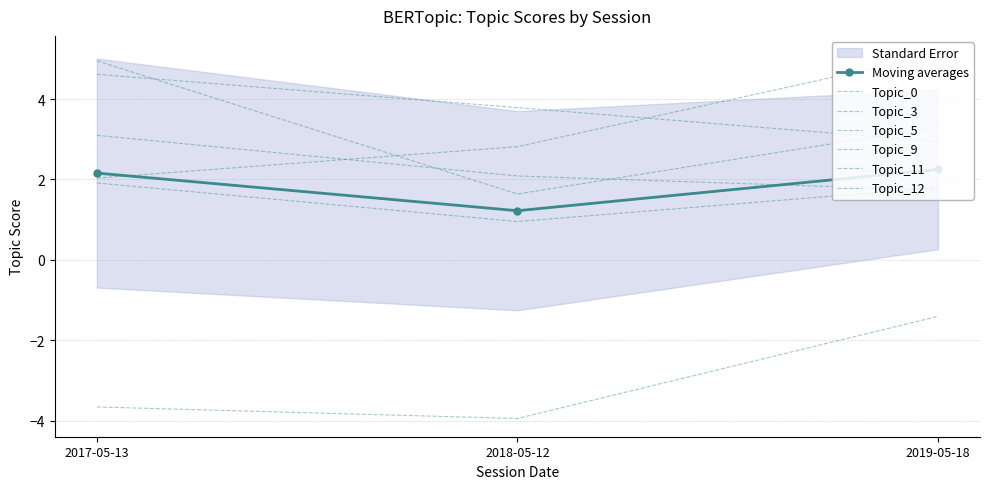

At how many categories does at least one series exceed 4?

2